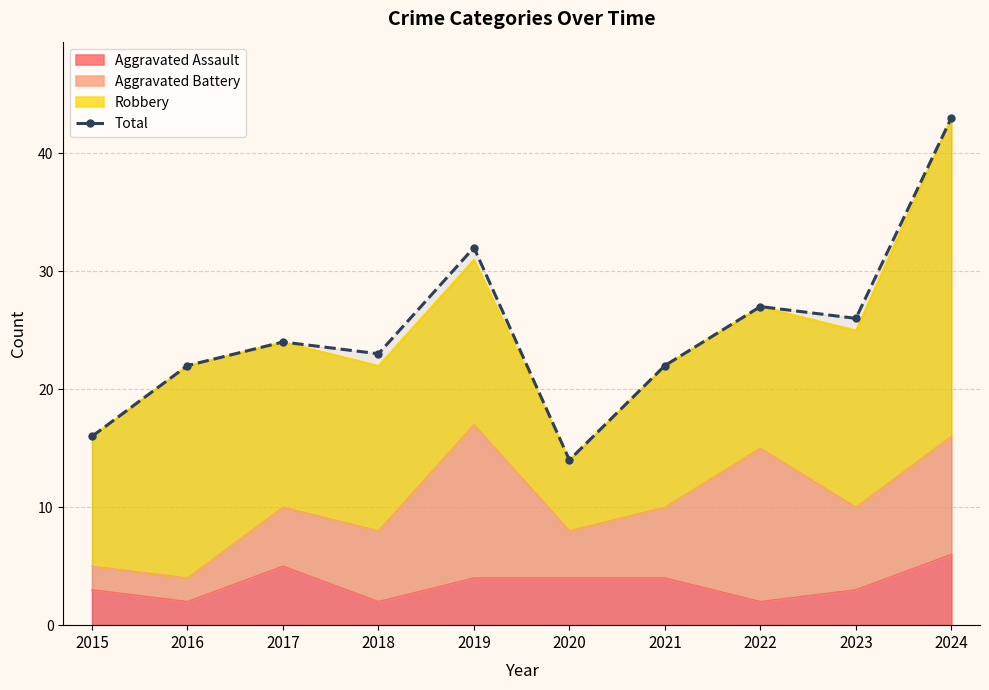

Is it true that the value at 2023 is 15?

False